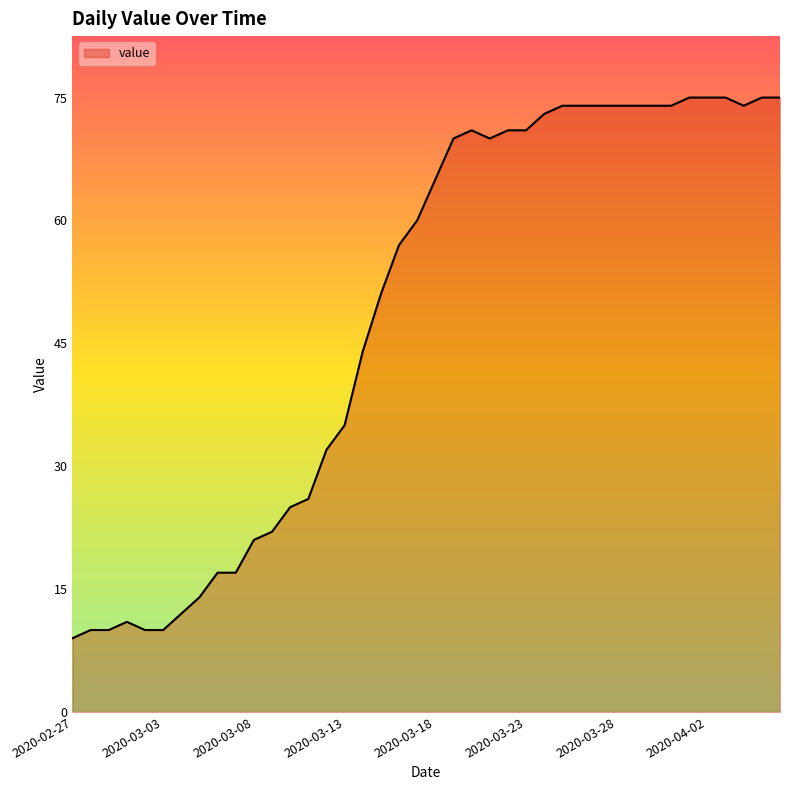

What is the difference between the maximum and minimum values?

66